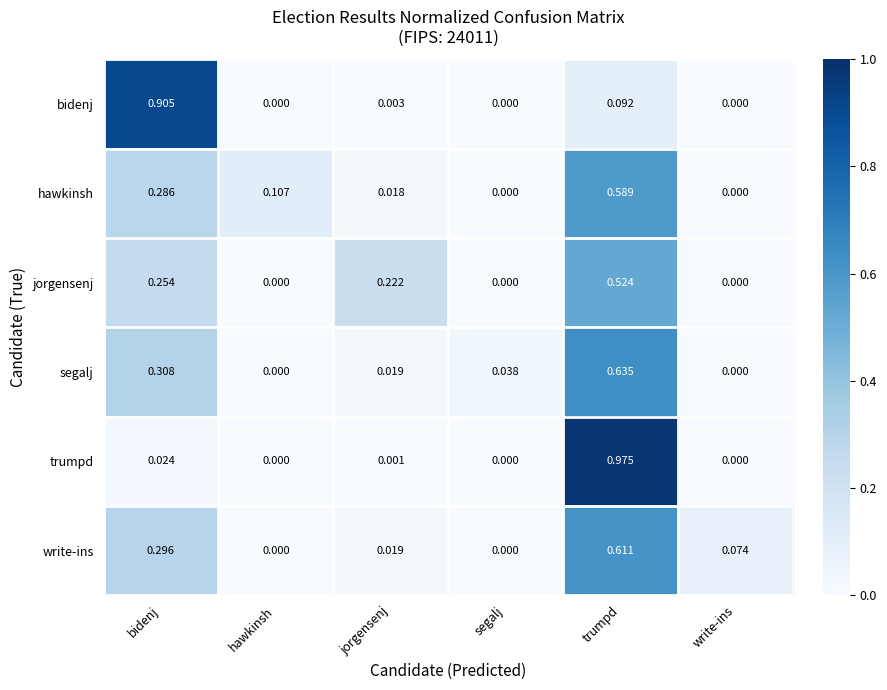

Is the value of write-ins at jorgensenj greater than the value of bidenj at write-ins?

Yes